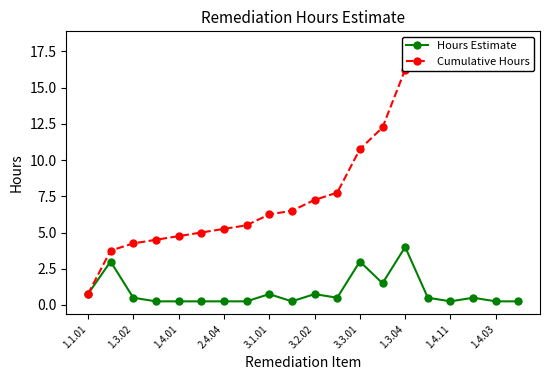

Where is the first local maximum for Hours Estimate?

1.3.02